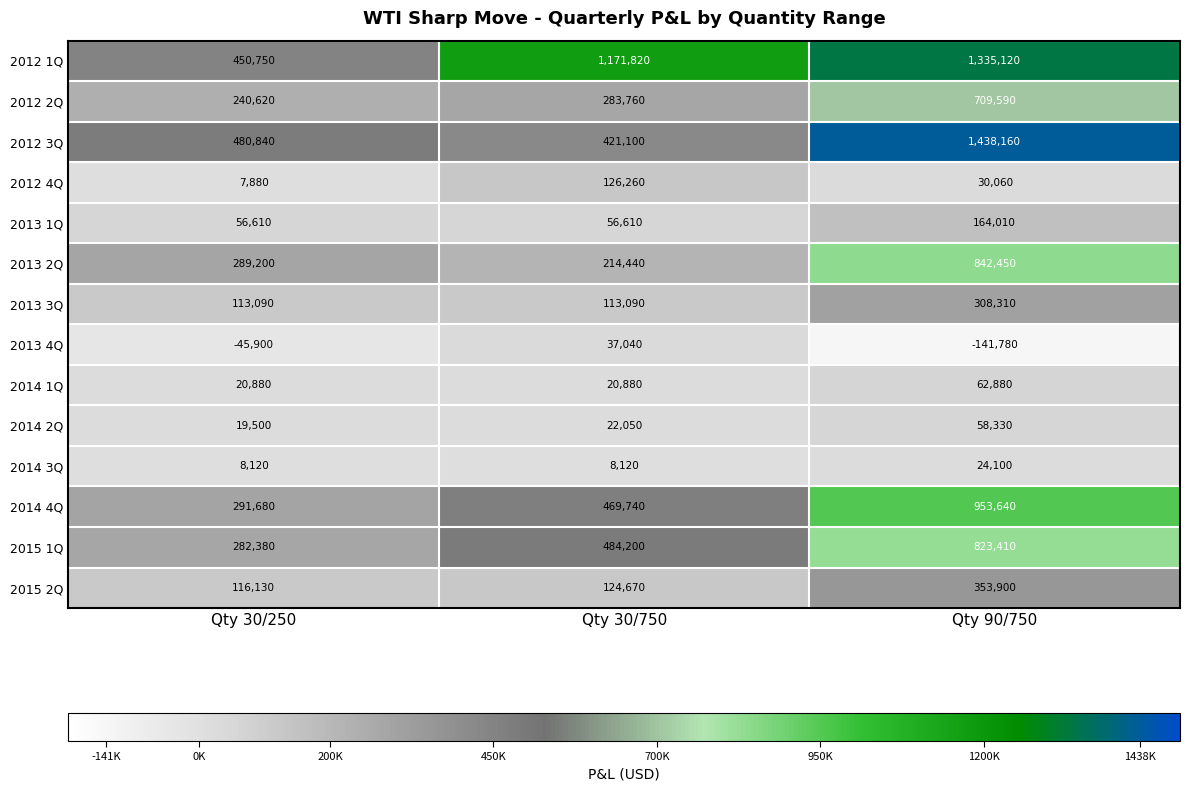

At Qty 30/250, list the series in order from smallest to largest.

2013 4Q, 2012 4Q, 2014 3Q, 2014 2Q, 2014 1Q, 2013 1Q, 2013 3Q, 2015 2Q, 2012 2Q, 2015 1Q, 2013 2Q, 2014 4Q, 2012 1Q, 2012 3Q